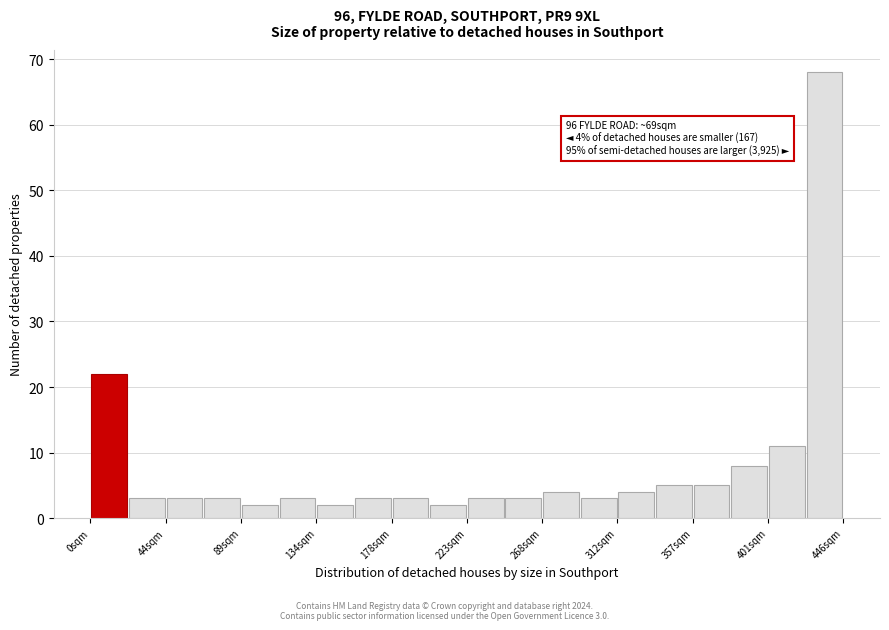

Which range on the x-axis has the tallest bar?

425 to 445